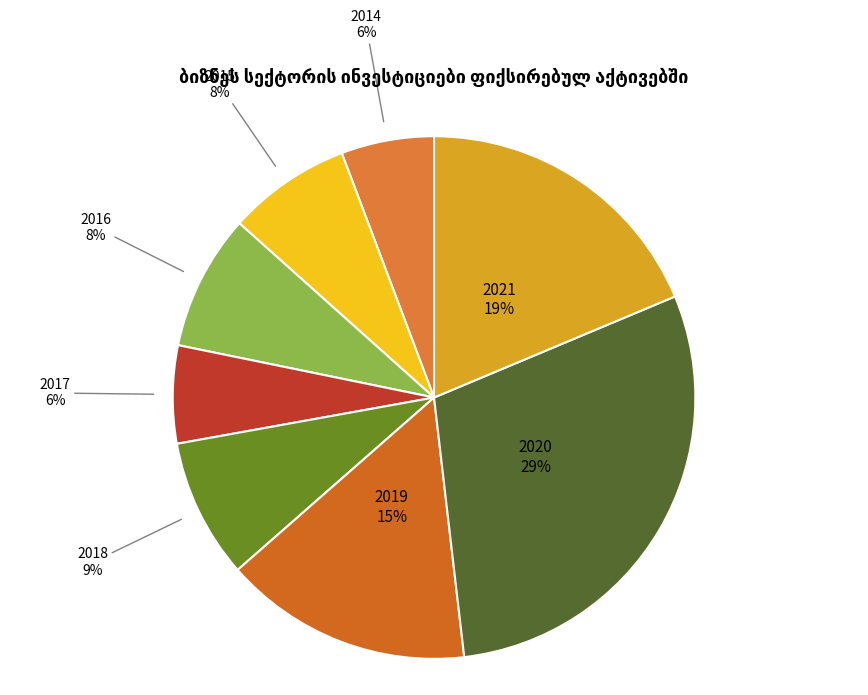

How many segments does this pie chart have?

8